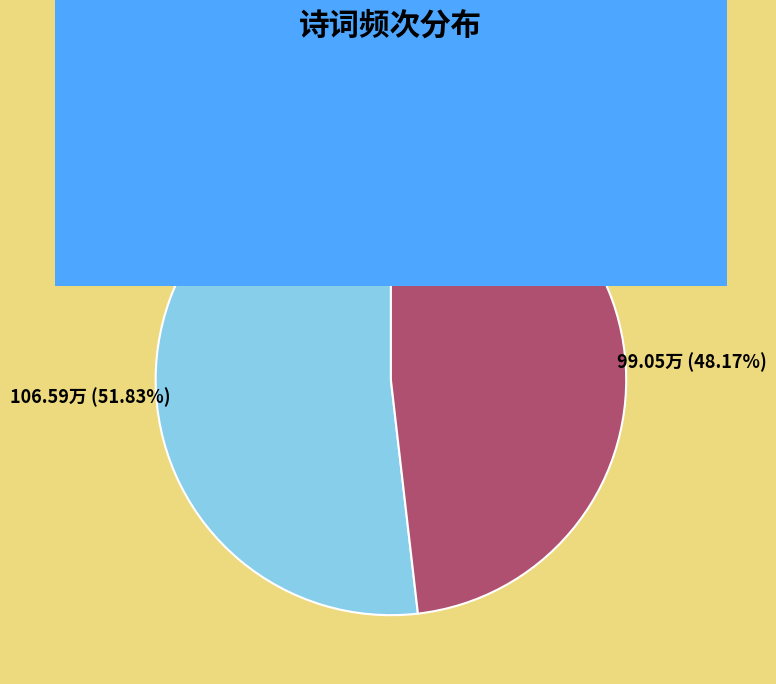

To the nearest percent, what is the average slice percentage?

50%